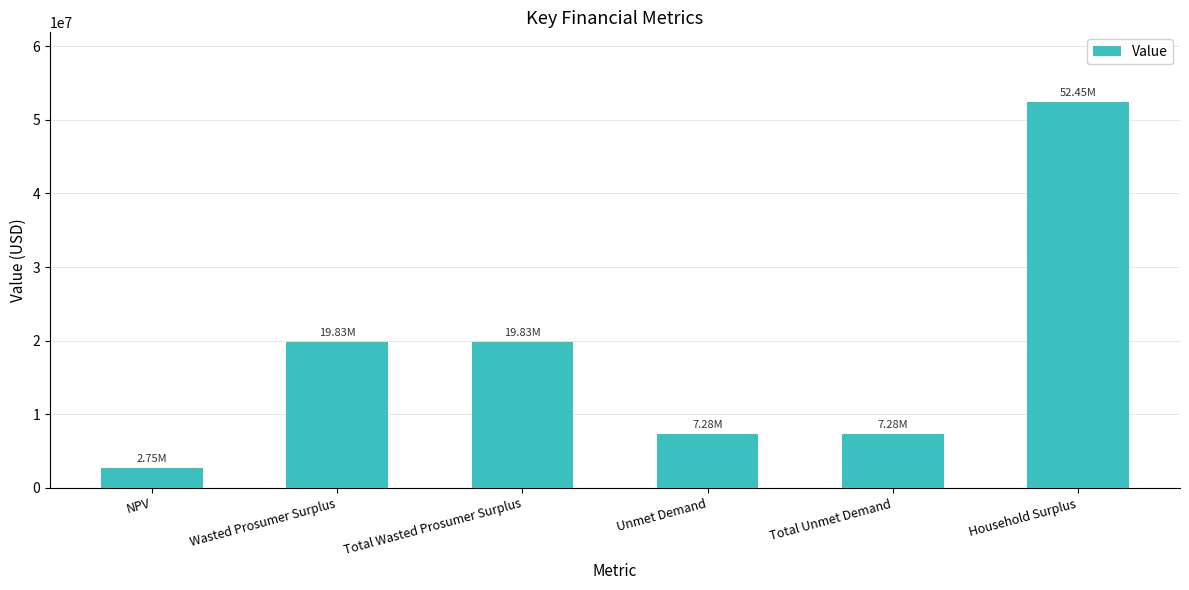

At which category does the chart reach its minimum across all series?

NPV